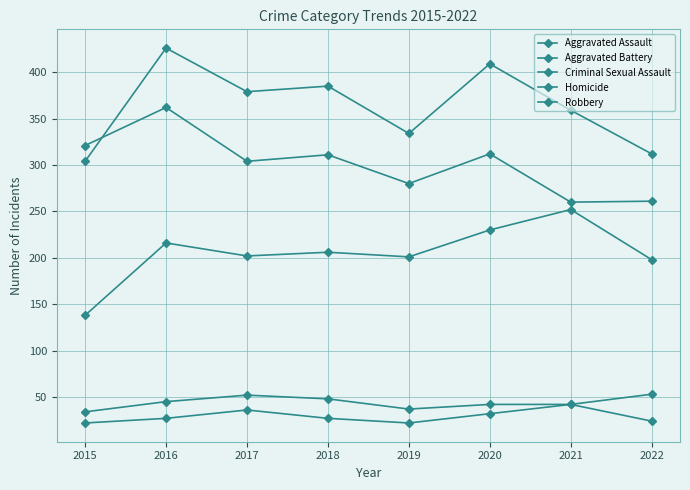

What is the sum of the Aggravated Battery values at 2016 and 2022?

738